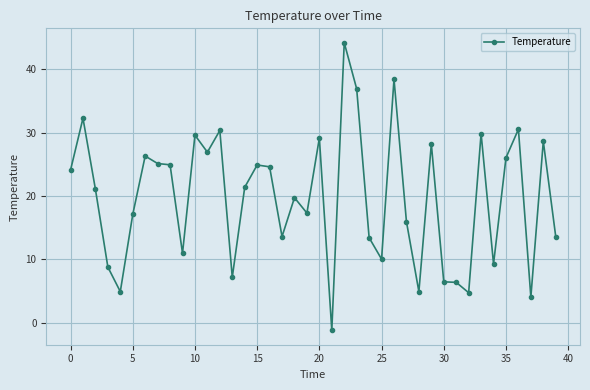

What is the difference between the second highest and minimum values?

39.6